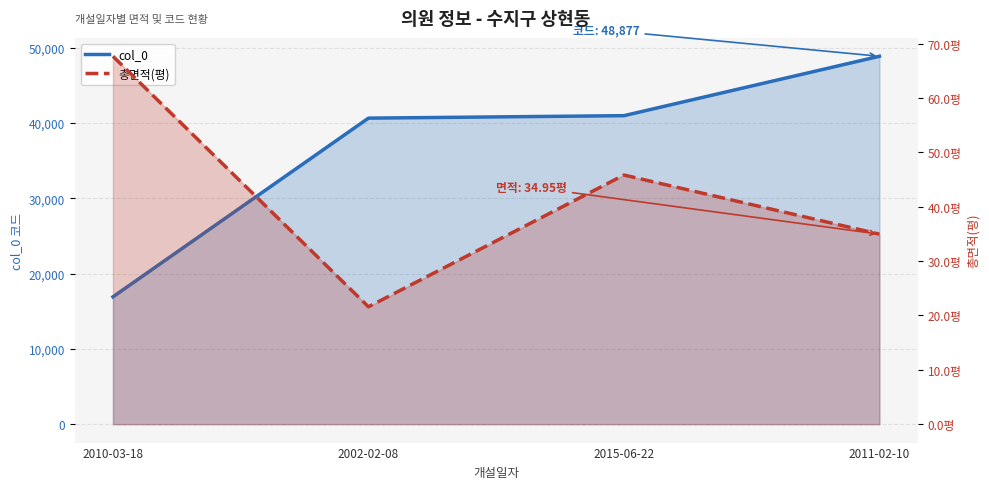

True or false: col_0 and 총면적(평) cross at least once.

False